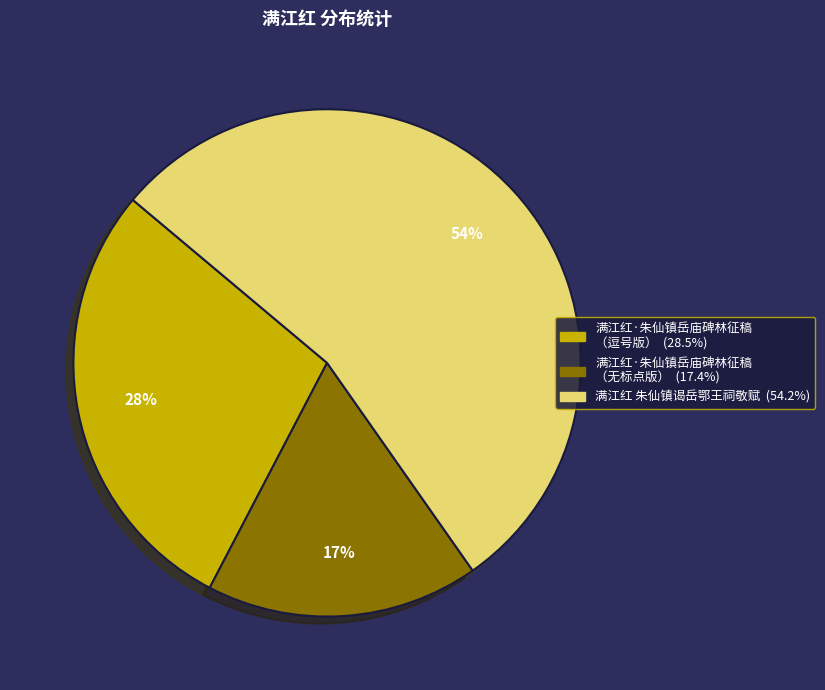

To the nearest percent, what is the average slice percentage?

33%